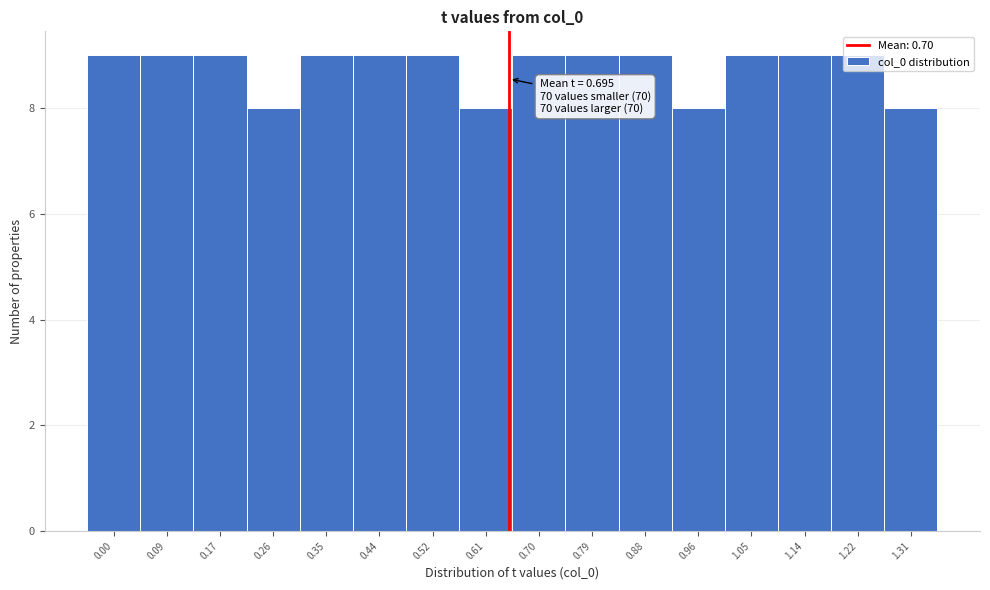

What is the value of the 5th bar from the left?

9